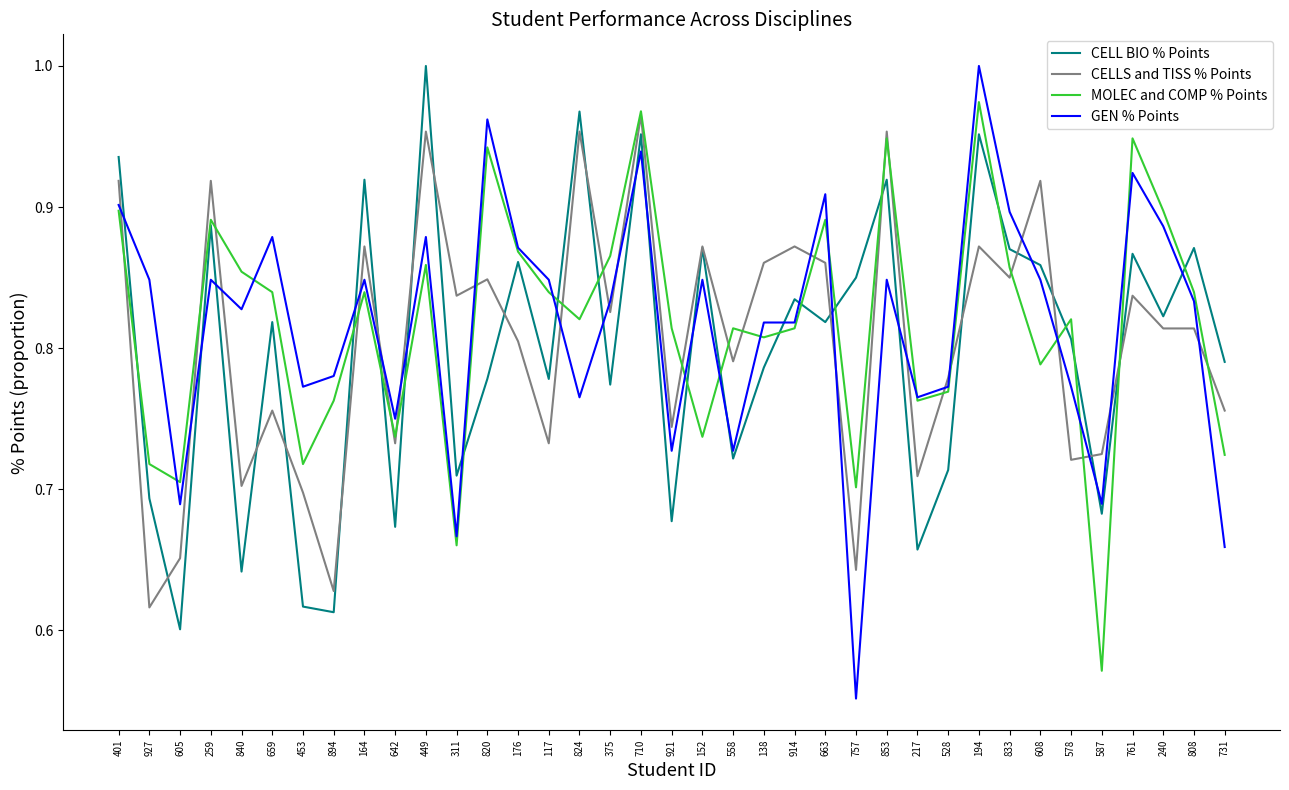

What position from the left is 152?

20